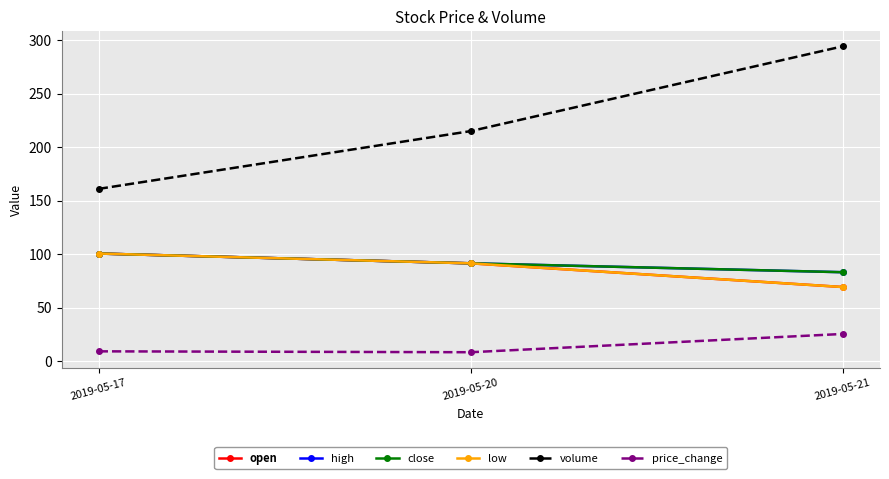

Does the chart have visible grid lines?

Yes